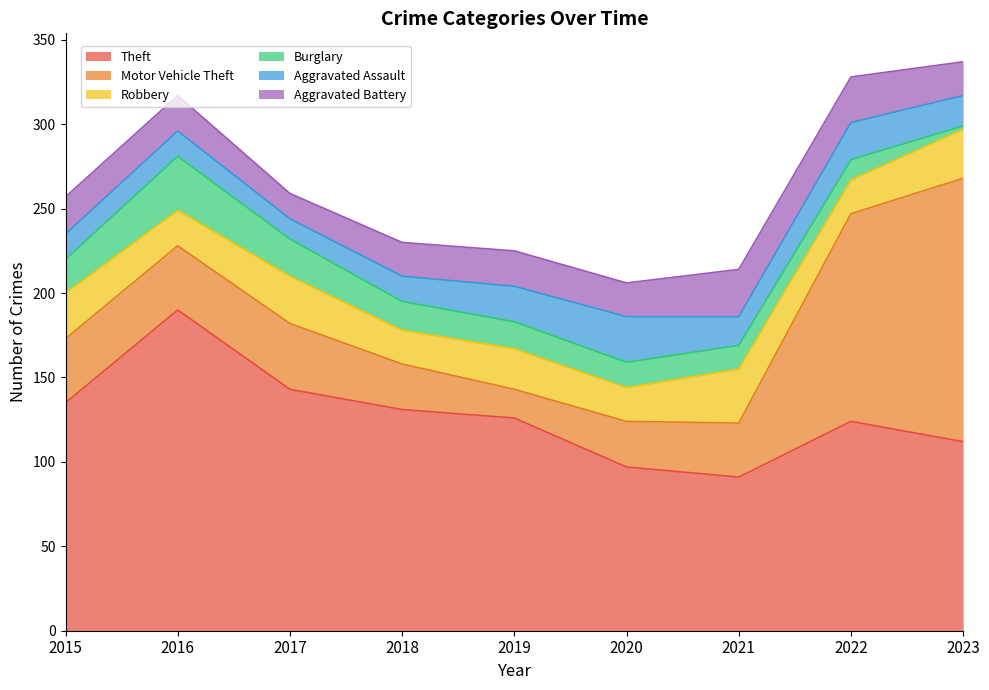

At which category is the sum across all series the highest?

2023